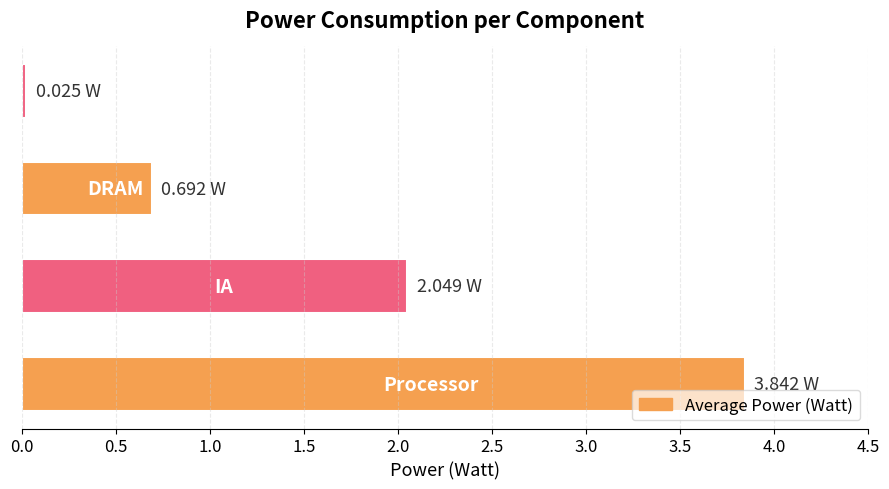

What is the difference between the maximum and minimum values?

3.8